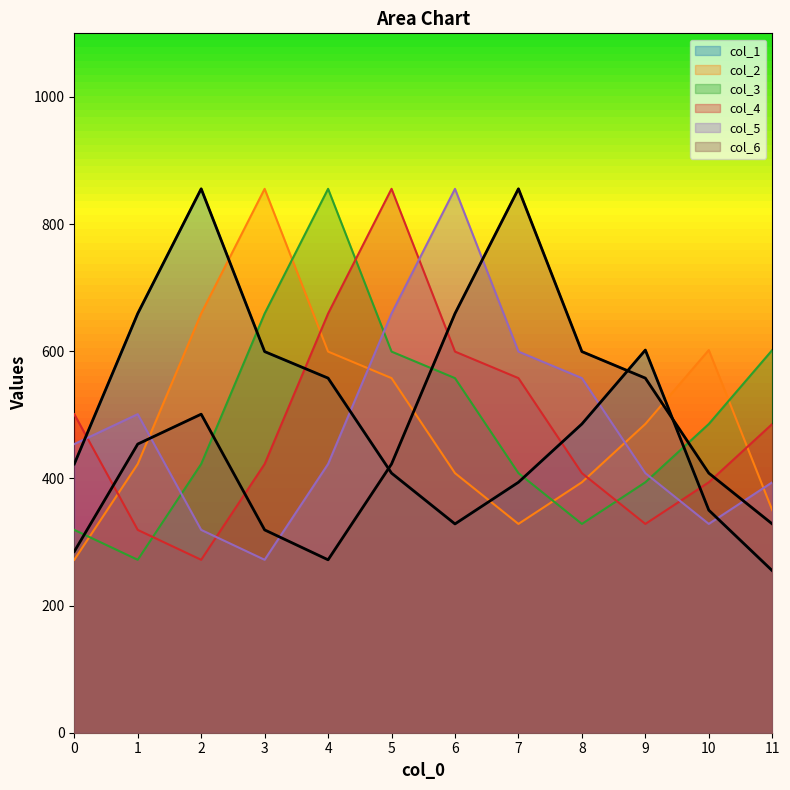

The col_1 series shows 586.6 at 7. True or false?

False